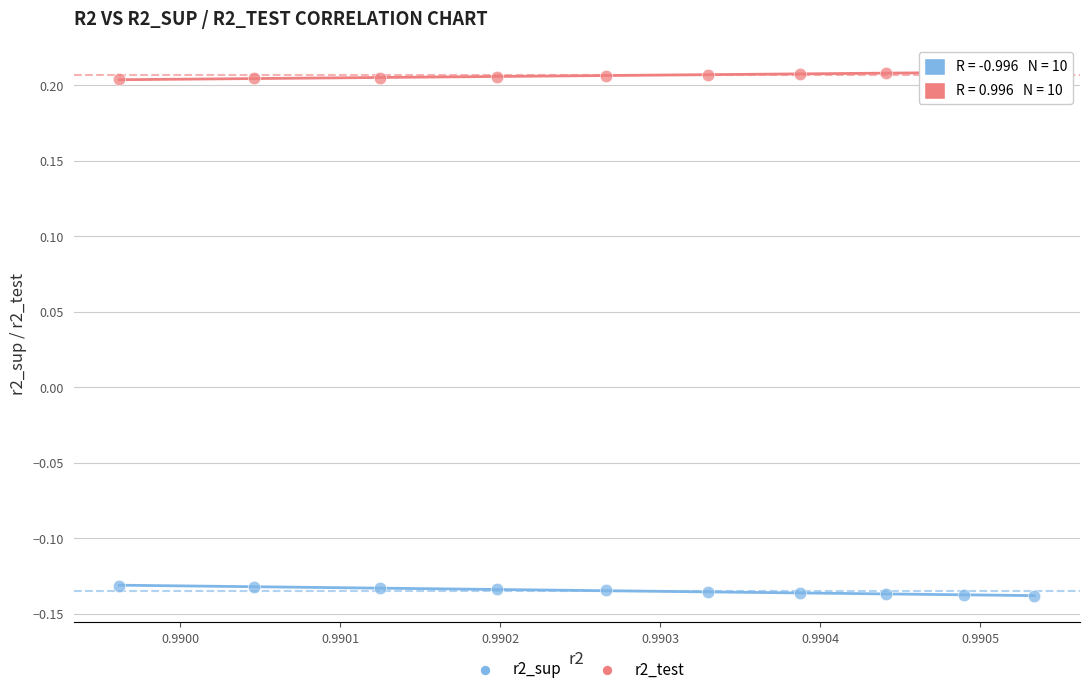

What are all the series names shown in the legend?

r2_sup, r2_test